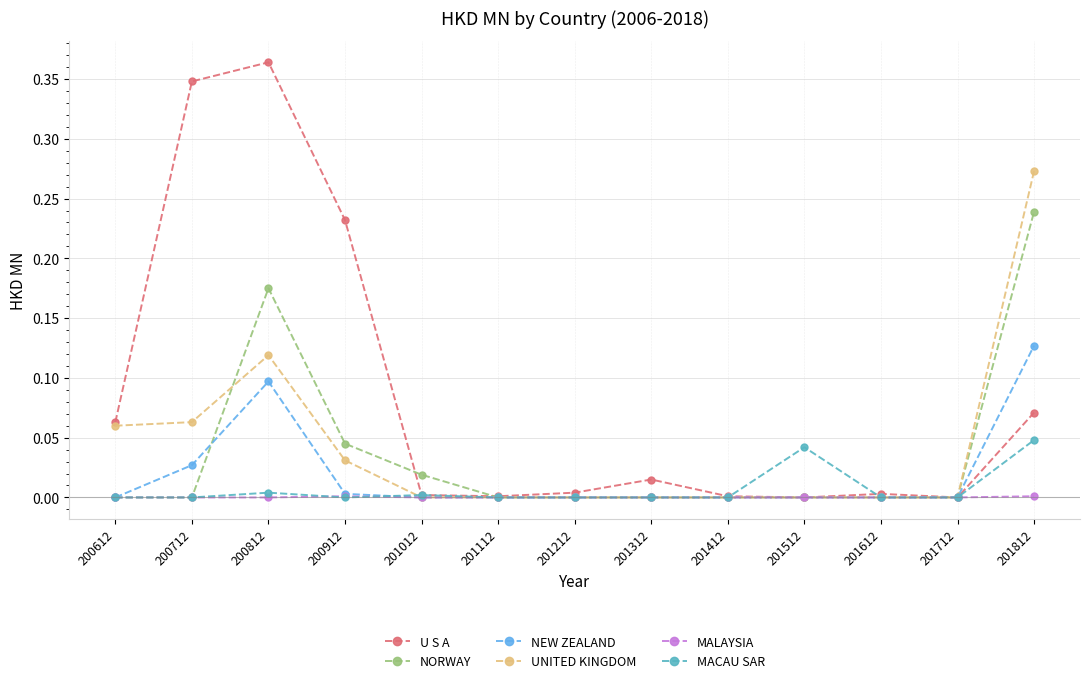

Does the chart have visible grid lines?

Yes